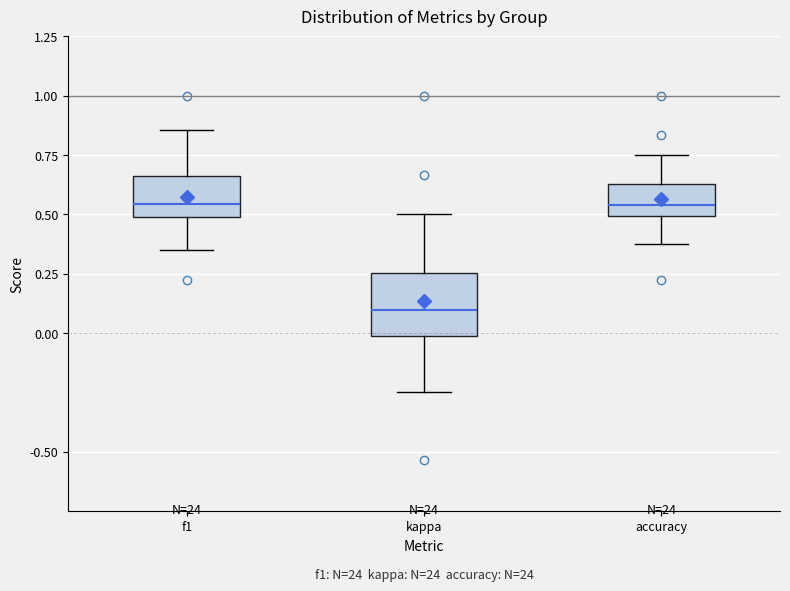

Reading left to right, read every box against the y-axis: the position of its median line, the range the box covers, and the ends of its whiskers. The values are not printed on the chart, so give them approximately, as read against the axis.

f1: median 0.55, box 0.50 to 0.65, whiskers 0.35 to 0.85
kappa: median 0.10, box 0.00 to 0.25, whiskers -0.25 to 0.50
accuracy: median 0.55, box 0.50 to 0.65, whiskers 0.40 to 0.75